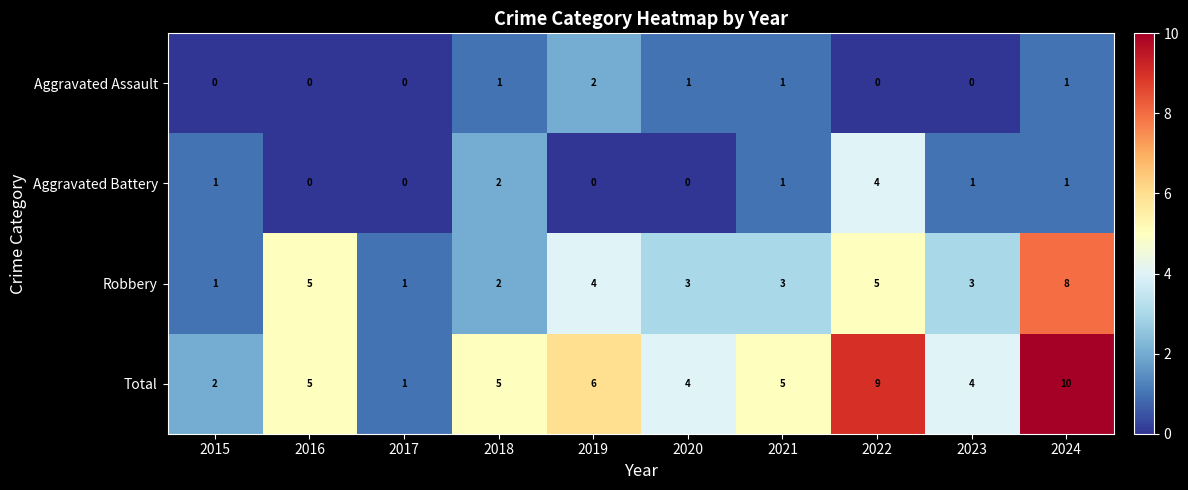

What is the total value across all series at 2020?

8